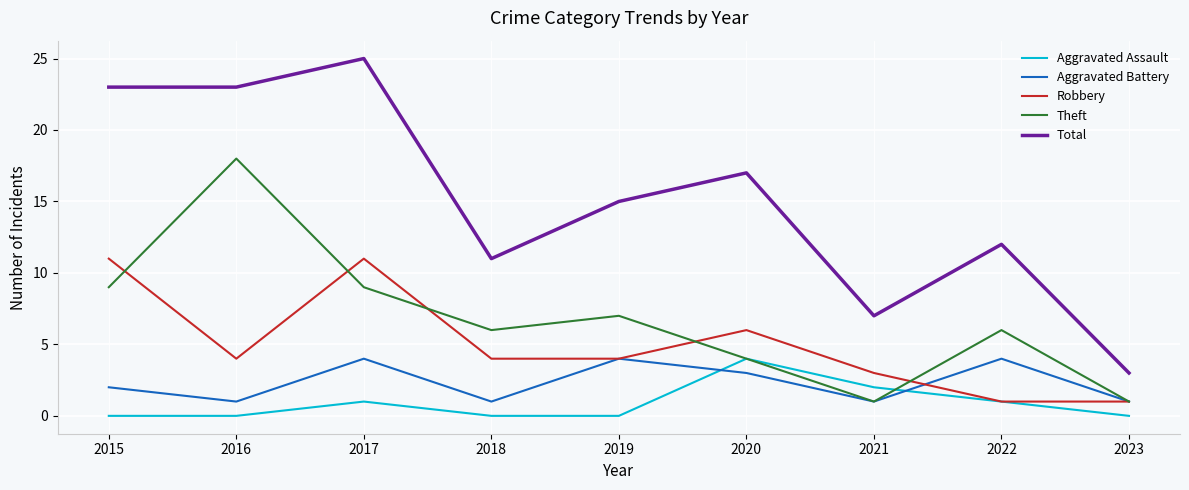

What is the difference between the highest and lowest values at 2016?

23